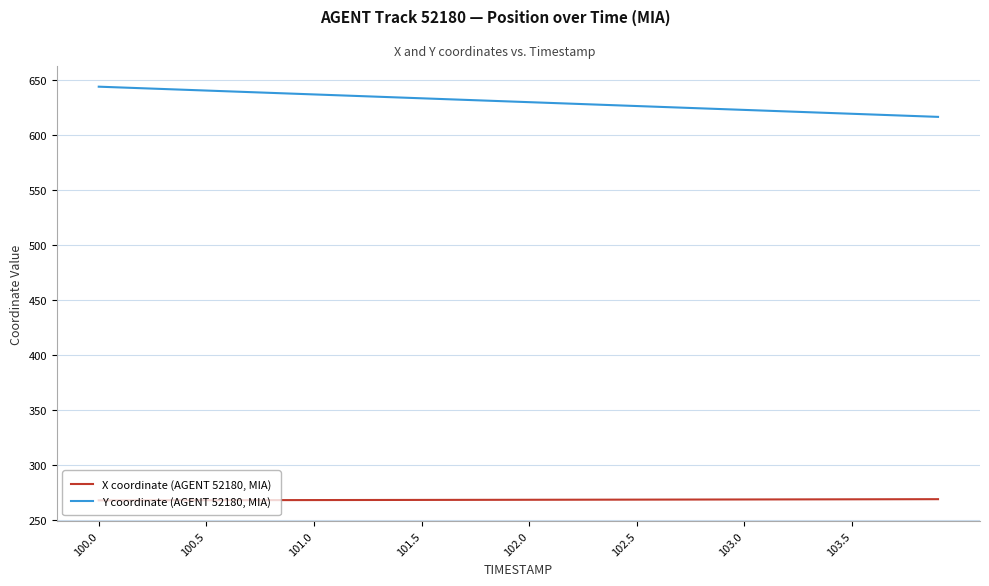

Which series has the widest spread of values?

Y coordinate (AGENT 52180, MIA)